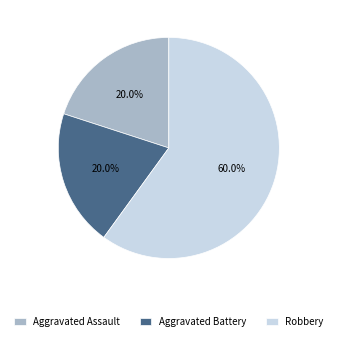

Does any single category account for the majority?

Yes